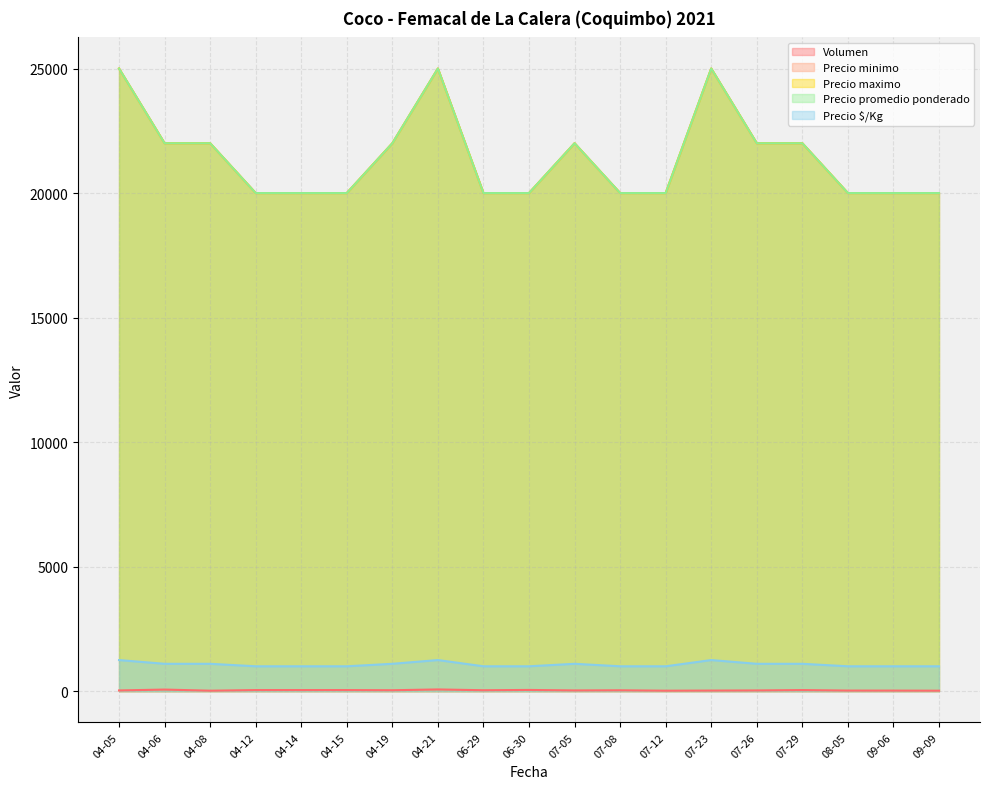

Which series has the largest total across all categories?

Precio minimo